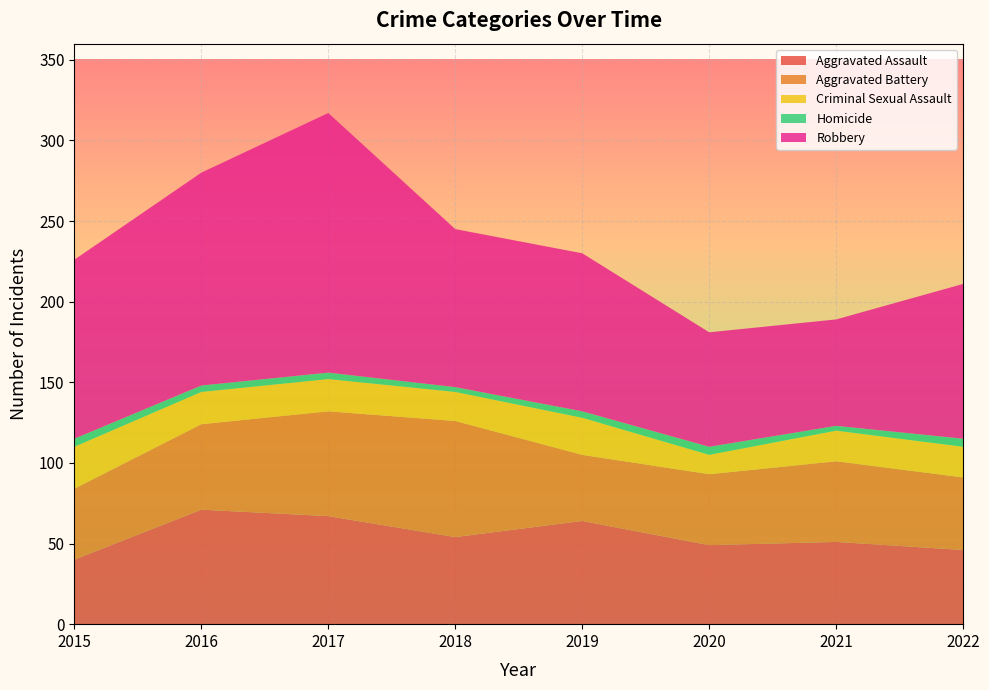

Reading left to right, transcribe all the data shown in this chart.

Aggravated Assault: 40	71	67	54	64	49	51	46
Aggravated Battery: 44	53	65	72	41	44	50	45
Criminal Sexual Assault: 26	20	20	18	23	12	19	19
Homicide: 5	4	4	3	4	5	3	5
Robbery: 111	132	161	98	98	71	66	96